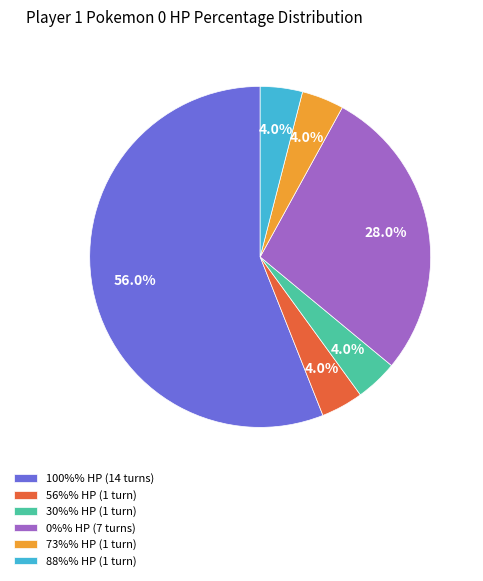

Is there any slice that represents more than half of the pie?

Yes